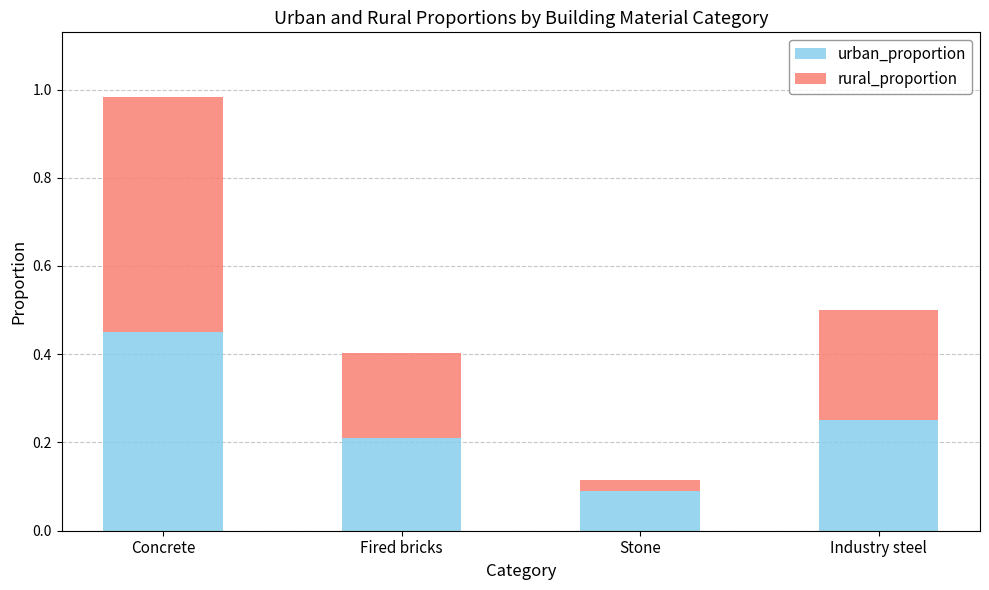

Rank the categories by urban_proportion value from lowest to highest.

Stone, Fired bricks, Industry steel, Concrete